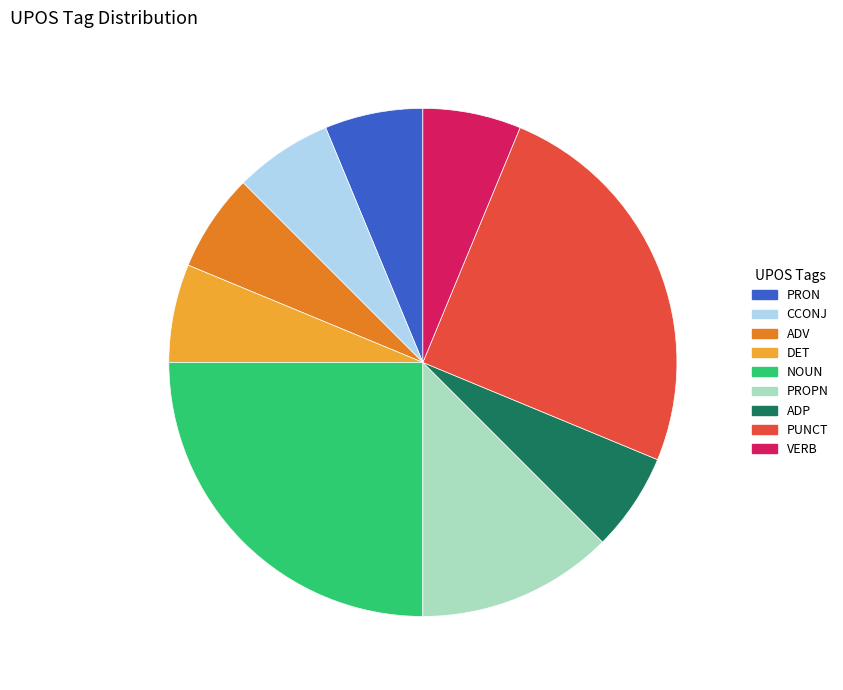

Does VERB account for over 50% of the chart?

No